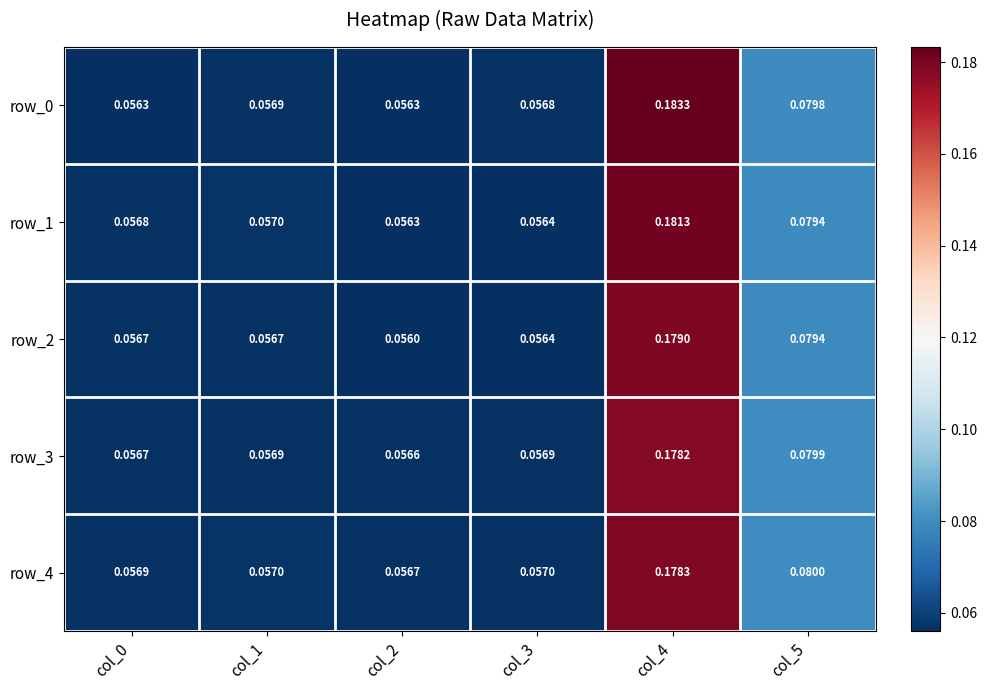

Is the value of row_4 at col_2 greater than the value of row_2 at col_4?

No